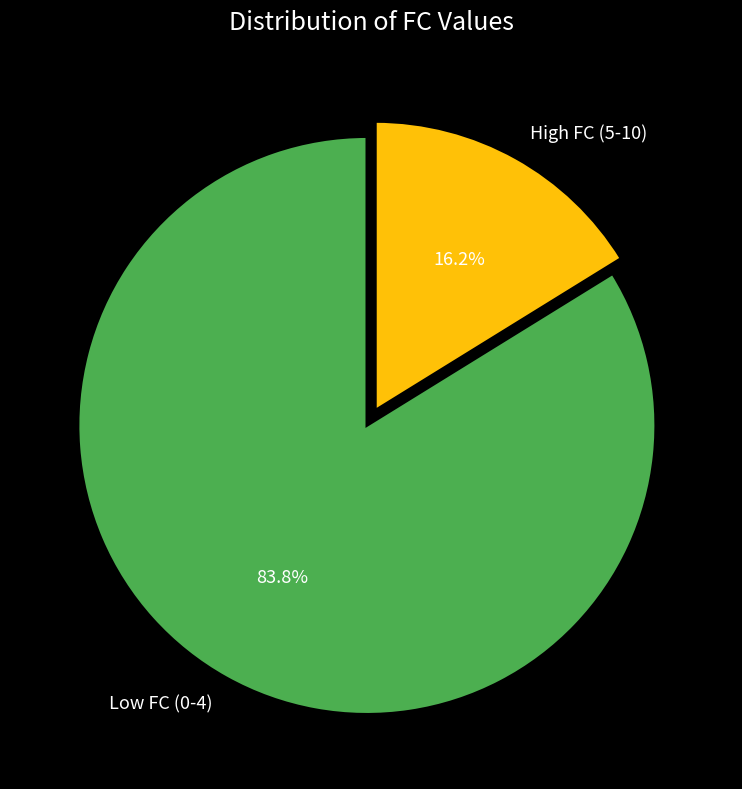

Do High FC (5-10) and Low FC (0-4) together represent more than half of the pie?

Yes